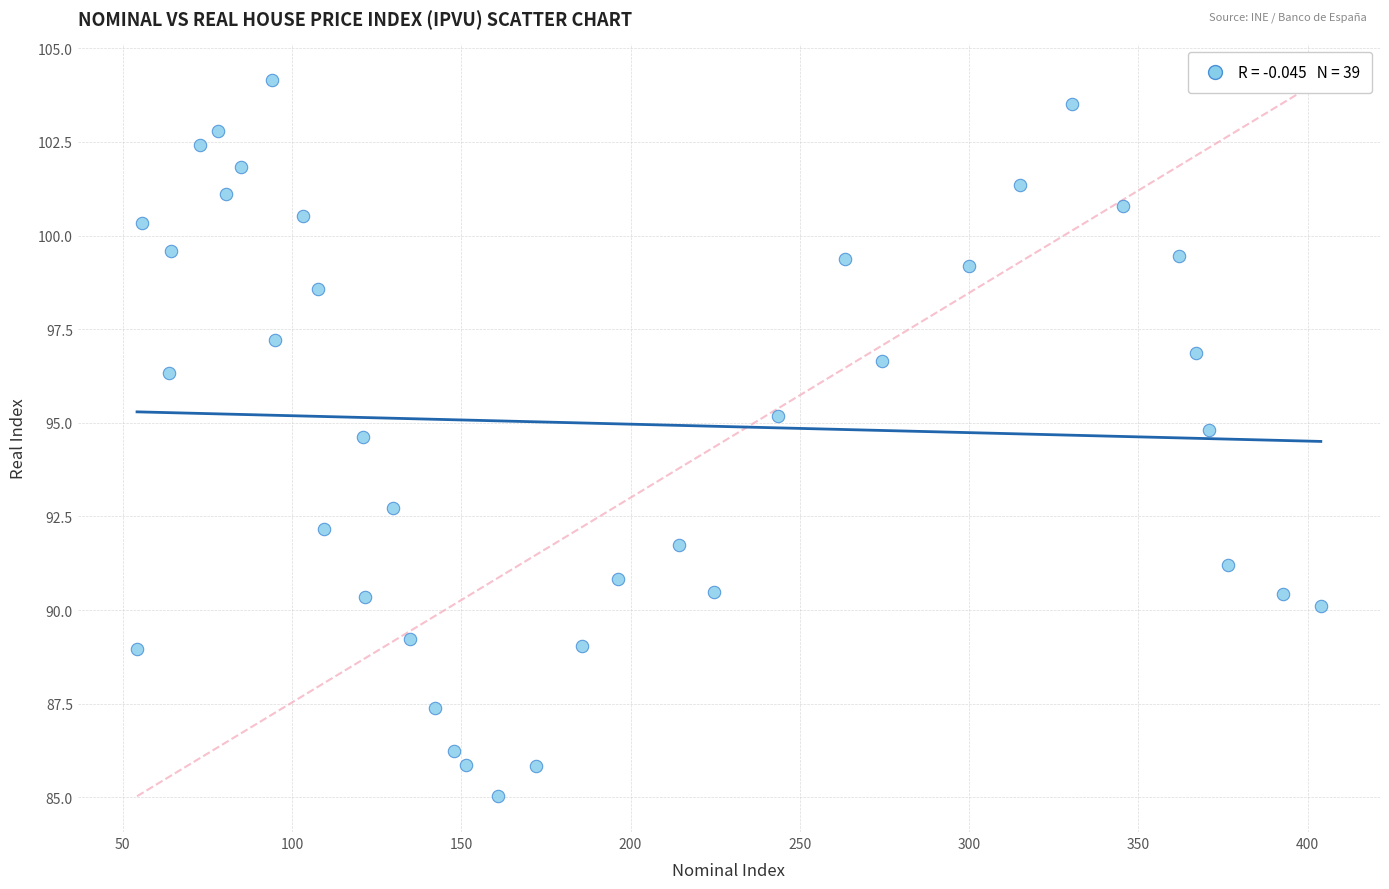

What is the range of Y values (max minus min)?

19.1